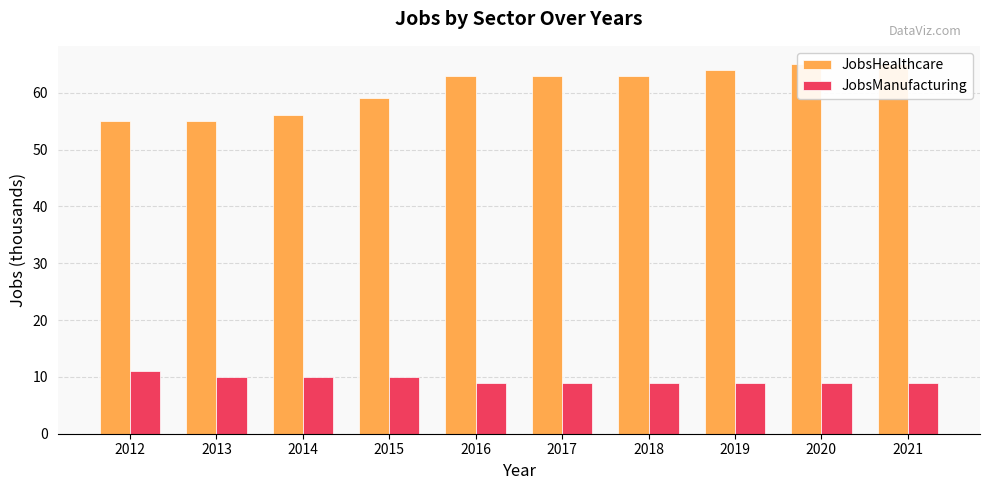

How many bars are there in each group?

2